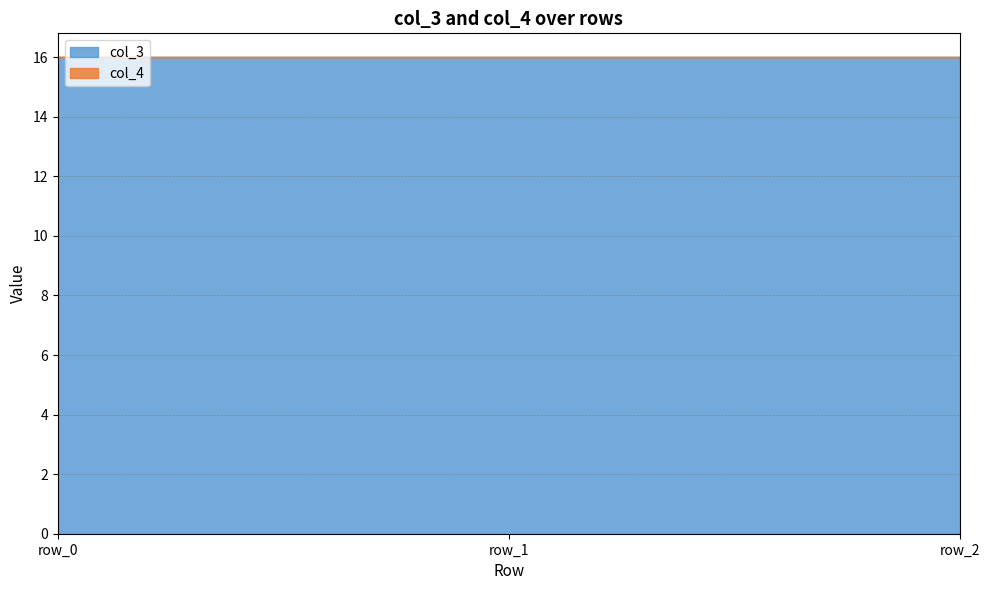

What value does the col_3 series have at row_0?

16